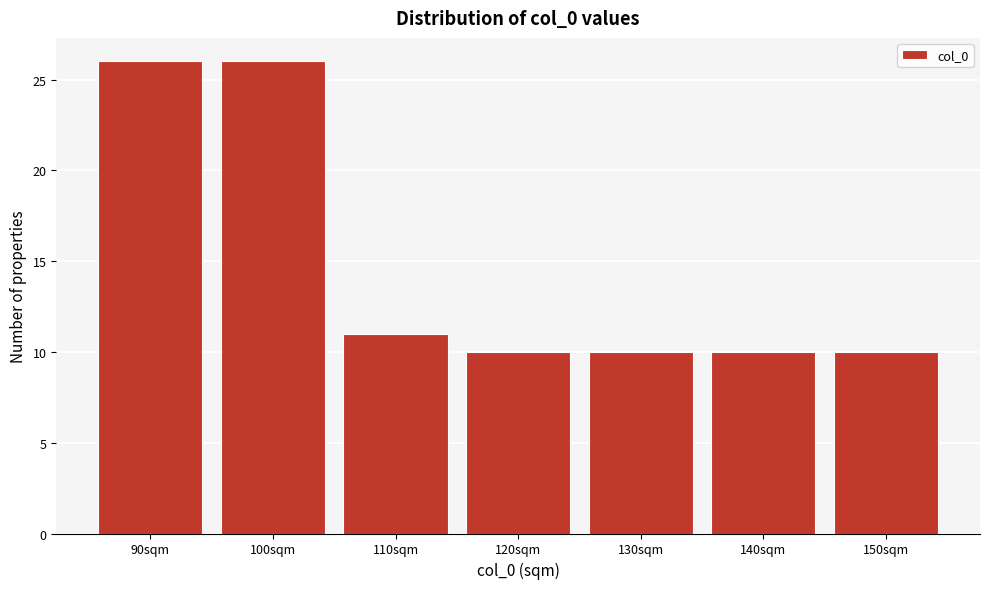

Reading left to right, extract all data points from this chart.

26	26	11	10	10	10	10